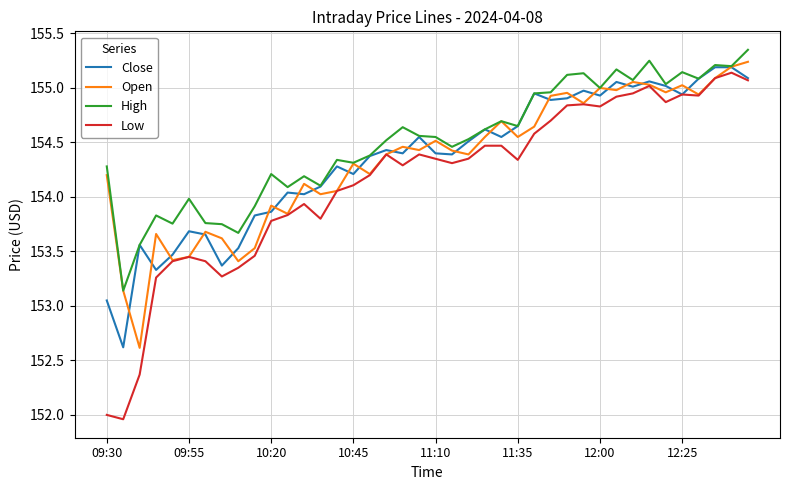

What are all the series names shown in the legend?

Close, Open, High, Low